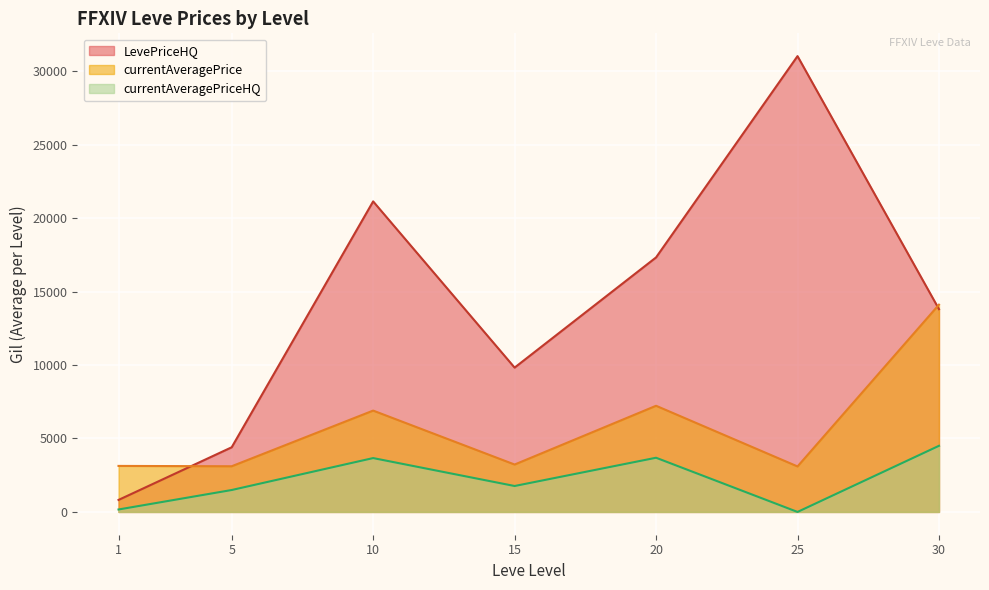

Which series changed the most between 21 and 34?

LevePriceHQ